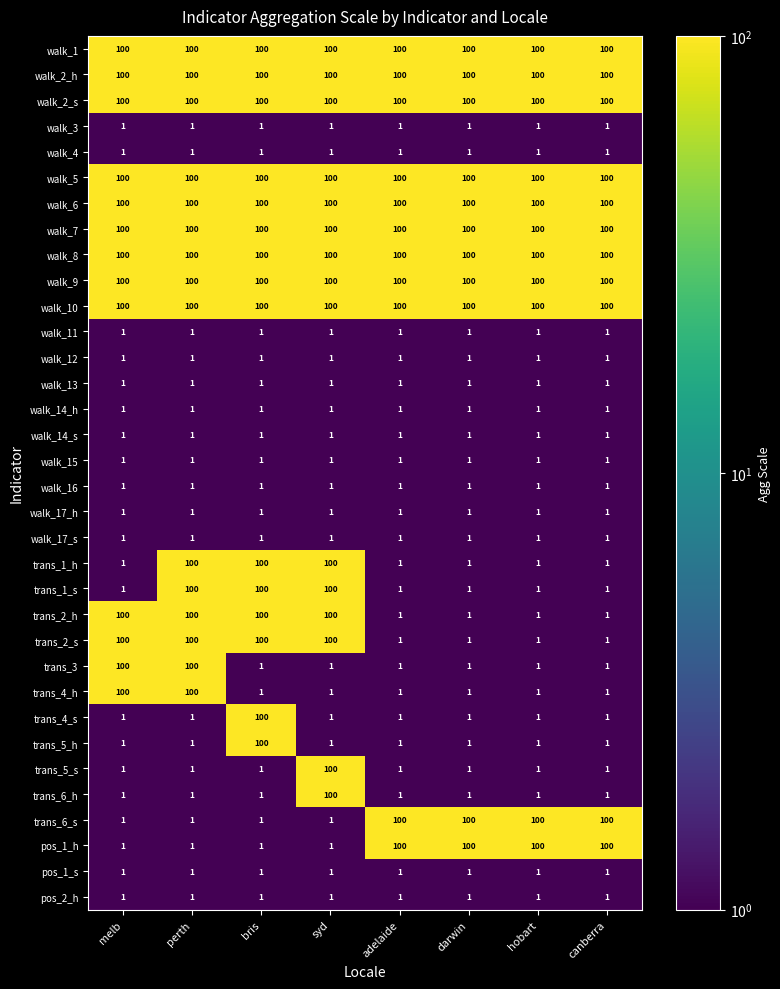

What is the difference between the maximum and minimum values in the trans_4_h series?

99